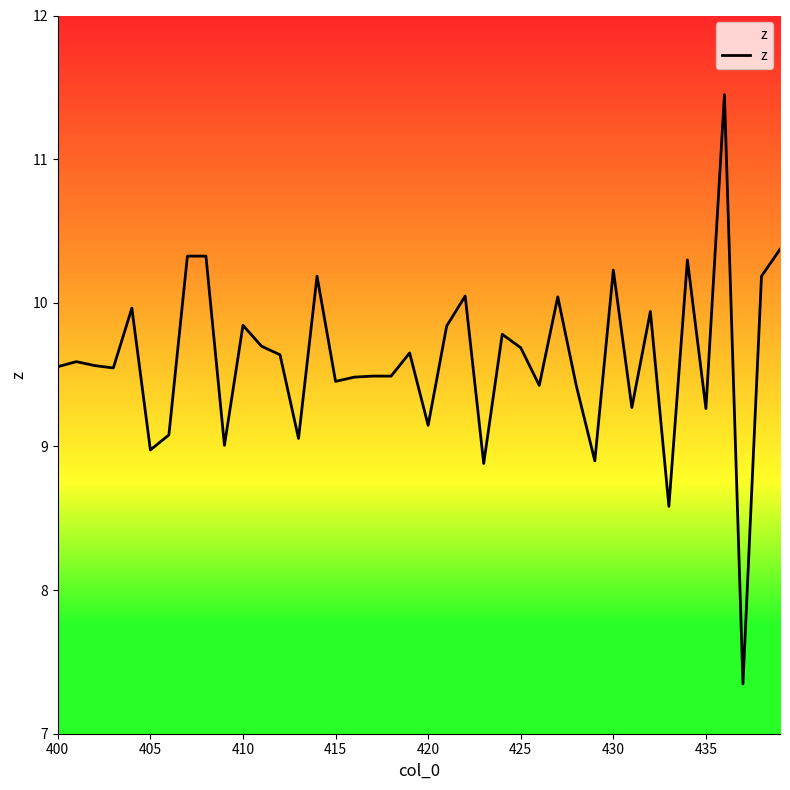

What is the smallest value displayed?

7.3